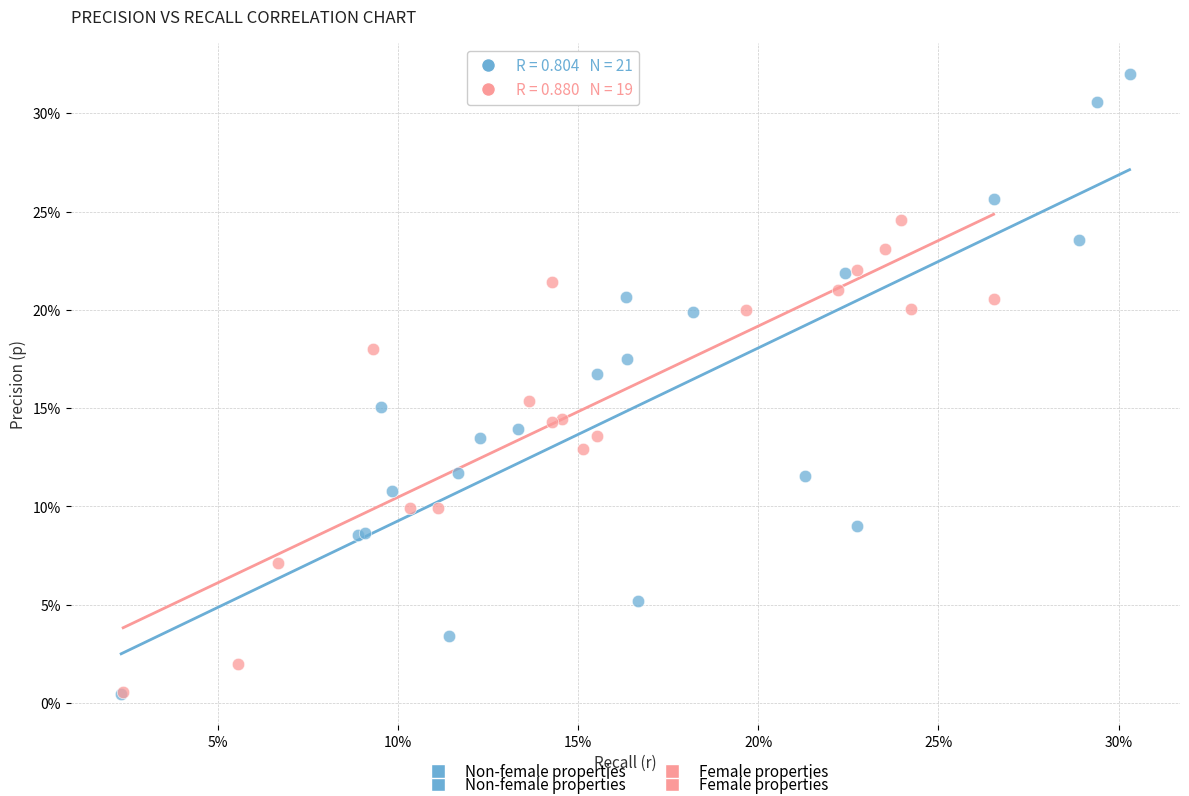

What are all the series names shown in the legend?

Non-female properties, Female properties